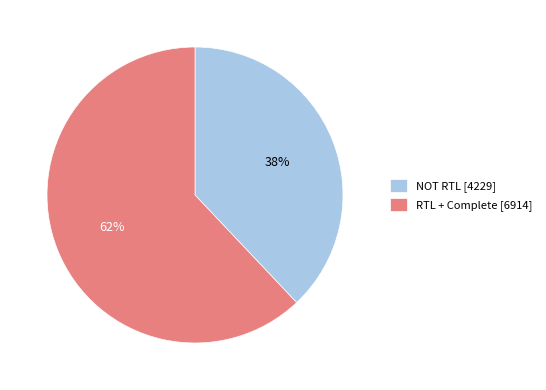

Between RTL + Complete and NOT RTL, which is larger?

RTL + Complete